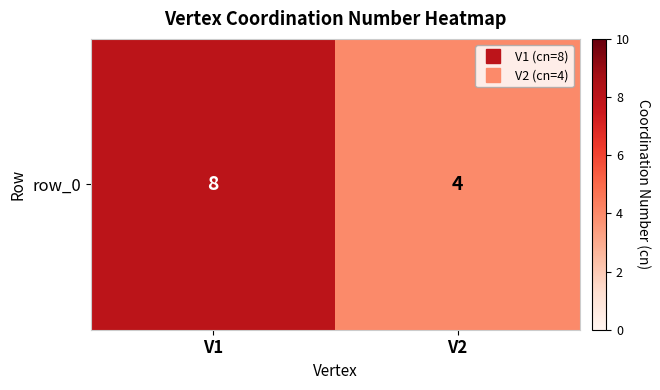

Reading left to right, list all the values displayed in this chart.

V1=8	V2=4